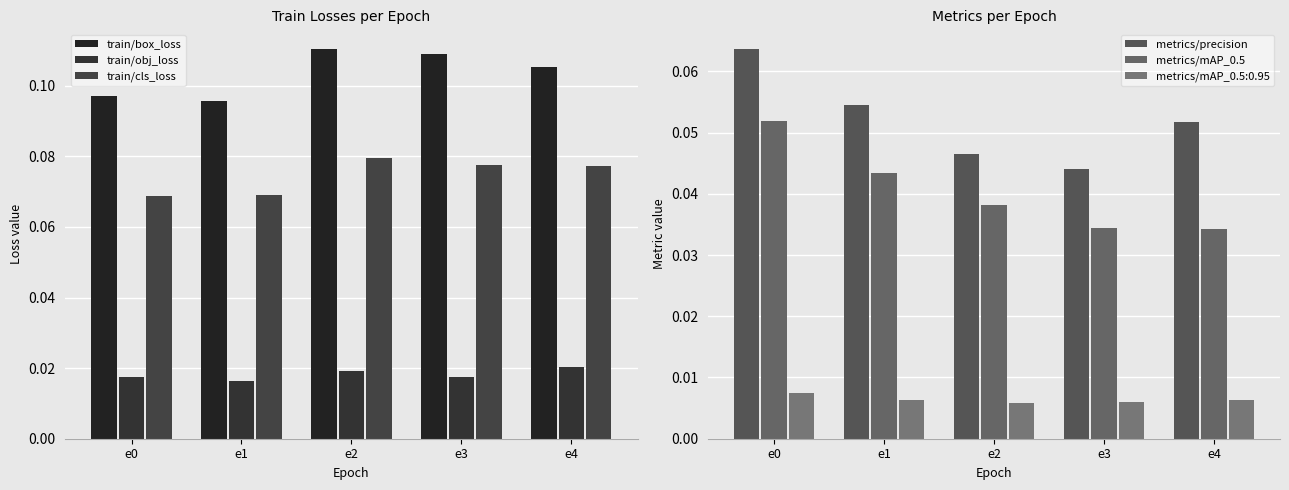

Count the number of categories in the chart.

5